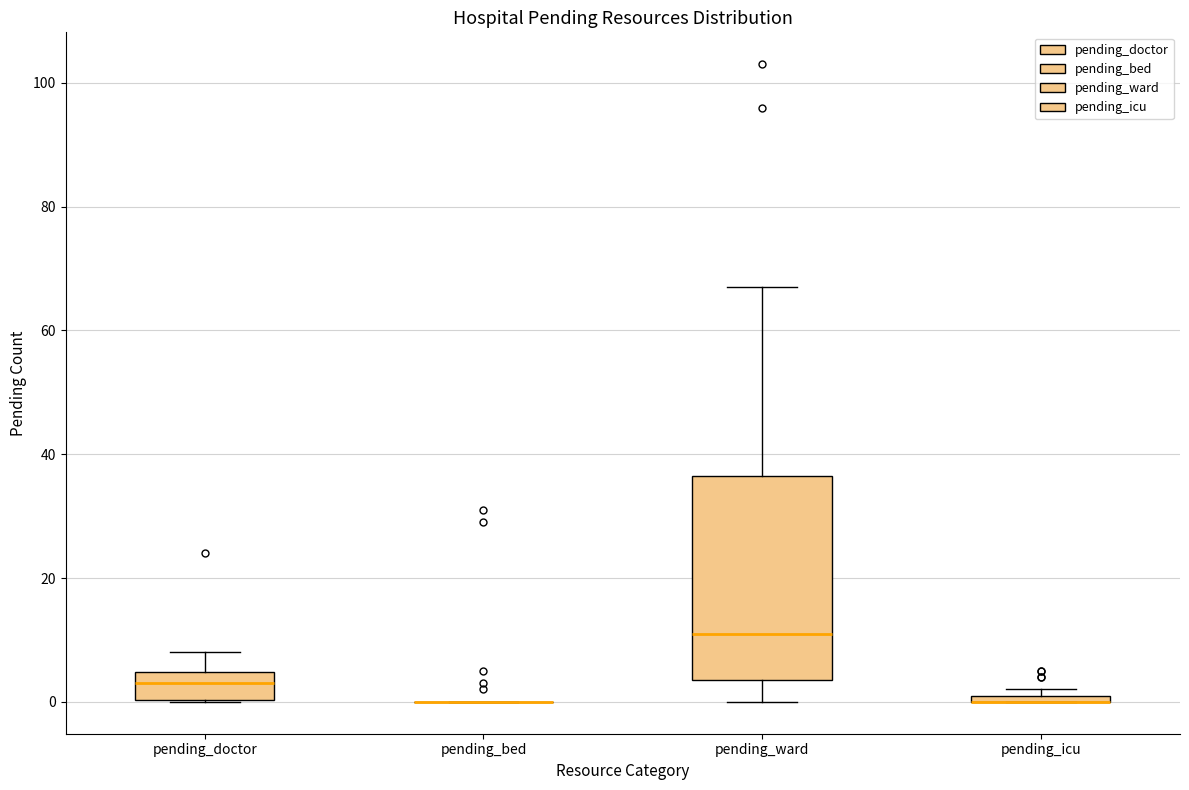

Which box is the tallest, from its lower edge to its upper edge?

pending_ward